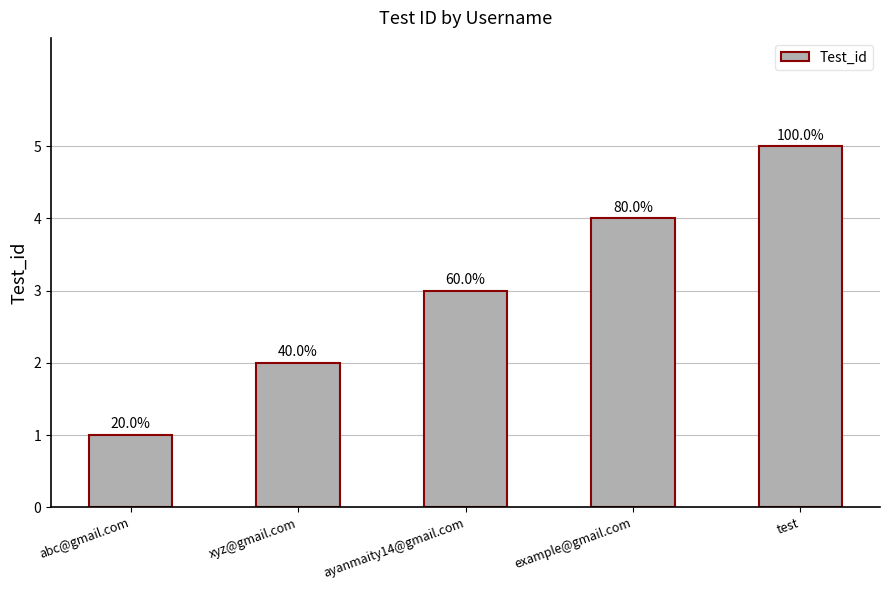

Approximately how many times larger is the value at ayanmaity14@gmail.com compared to abc@gmail.com?

3.0